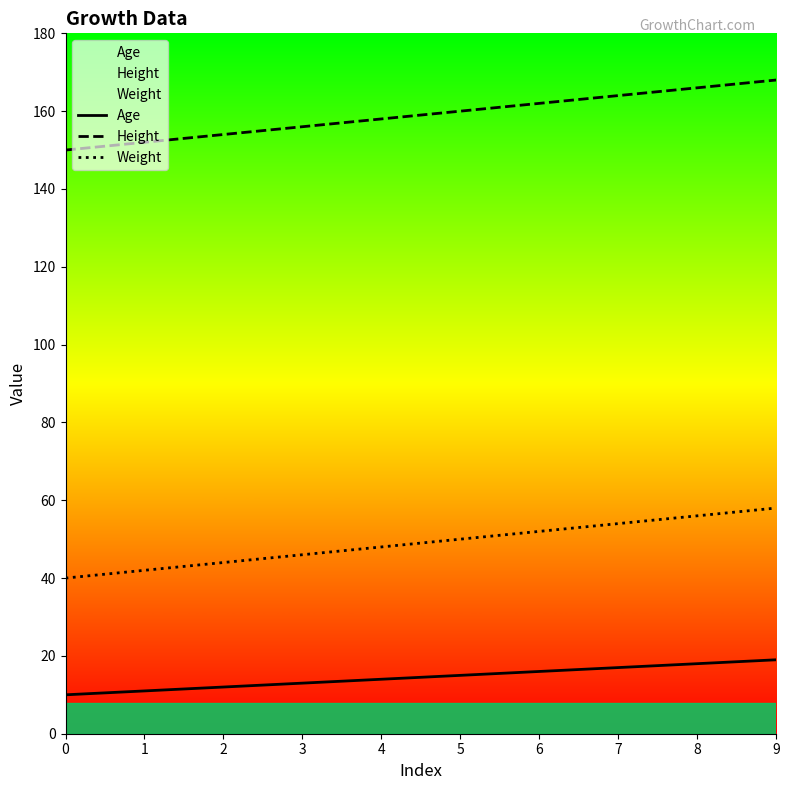

What is the lowest value of the Height series?

150